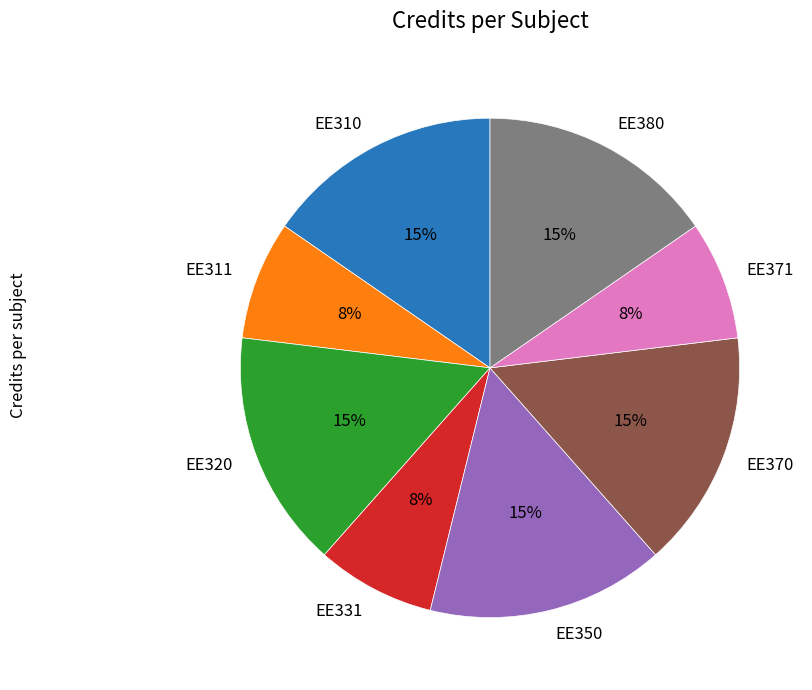

Is there any slice that represents more than half of the pie?

No